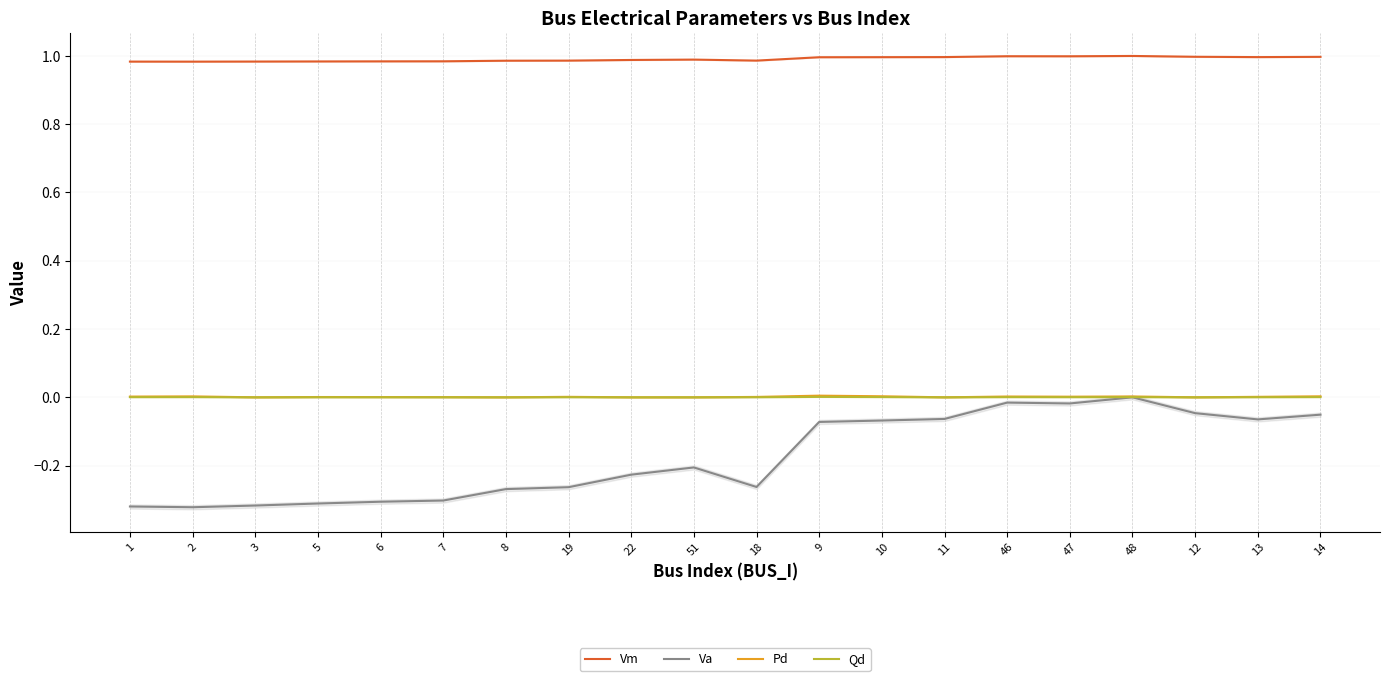

The Pd series shows 0.0 at 48. True or false?

True